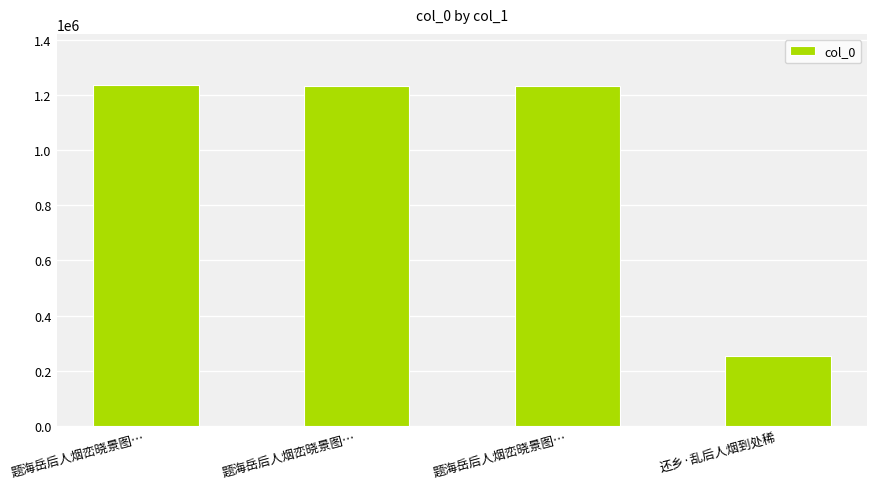

How many bars are there in total?

4